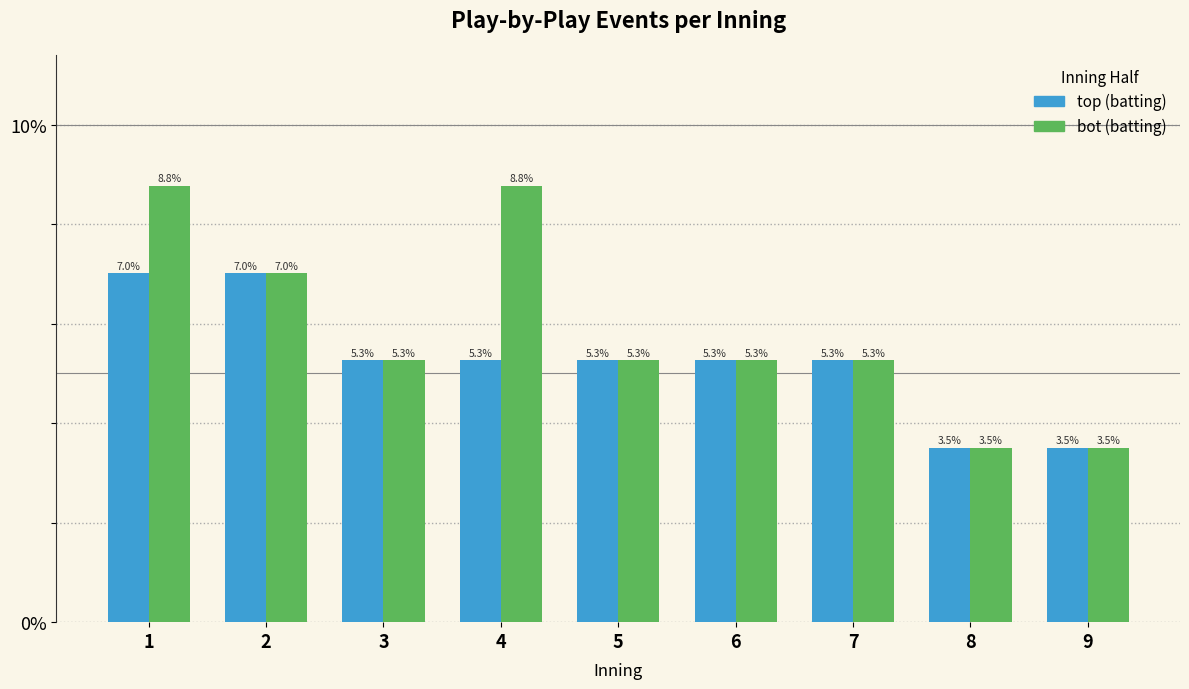

Reading left to right, list all the values displayed in this chart.

top: 1=7.0	2=7.0	3=5.3	4=5.3	5=5.3	6=5.3	7=5.3	8=3.5	9=3.5
bot: 1=8.8	2=7.0	3=5.3	4=8.8	5=5.3	6=5.3	7=5.3	8=3.5	9=3.5